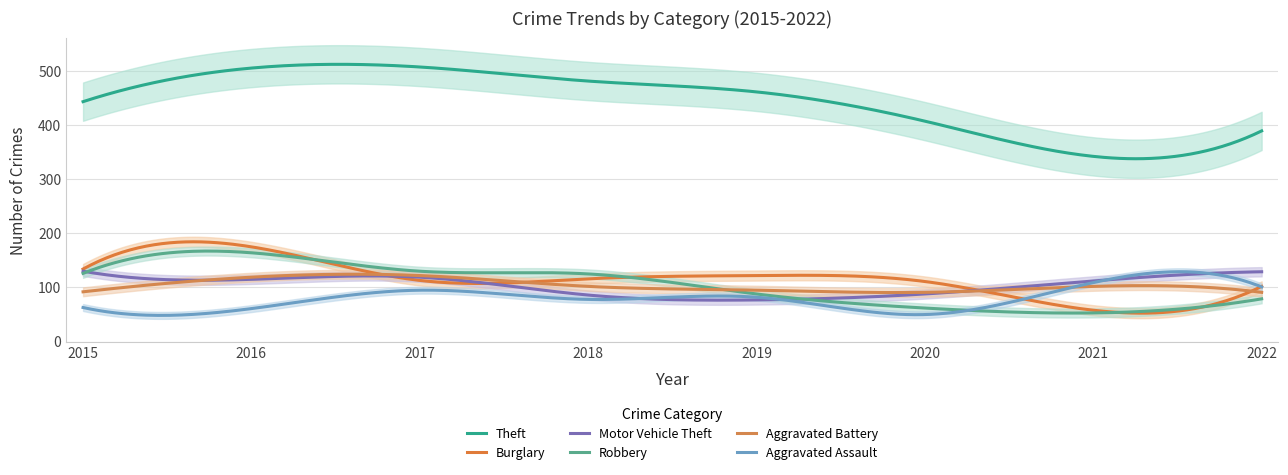

Is the value of Motor Vehicle Theft at 2019 greater than the value of Aggravated Assault at 2015?

Yes